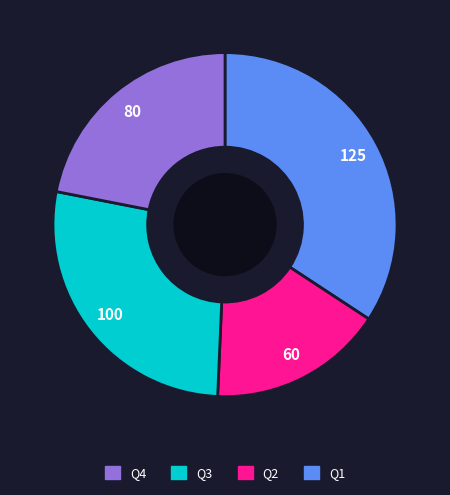

How many slices are in this pie chart?

4